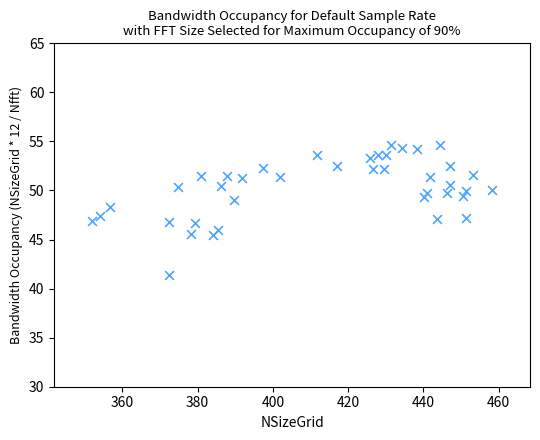

What is the range of X values (max minus min)?

106.6